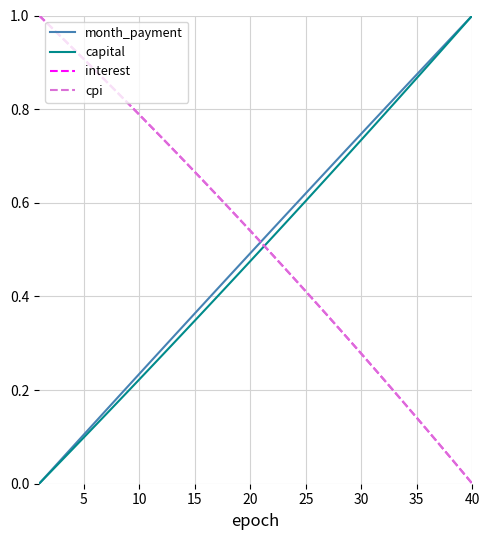

True or false: interest and capital cross at least once.

True